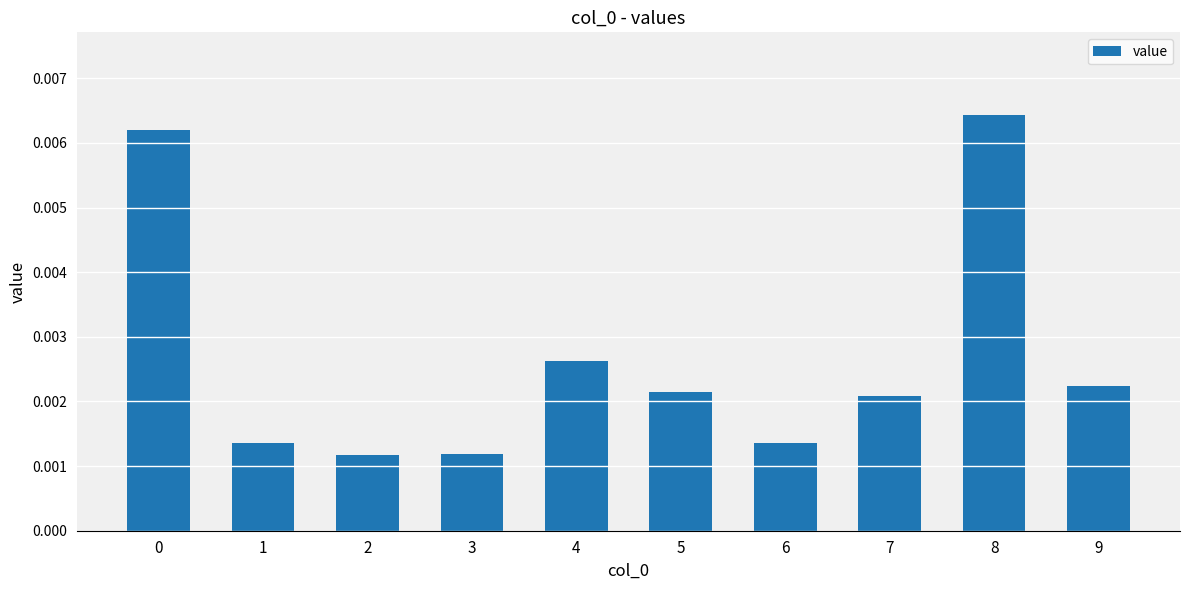

How many bars are there in total?

10